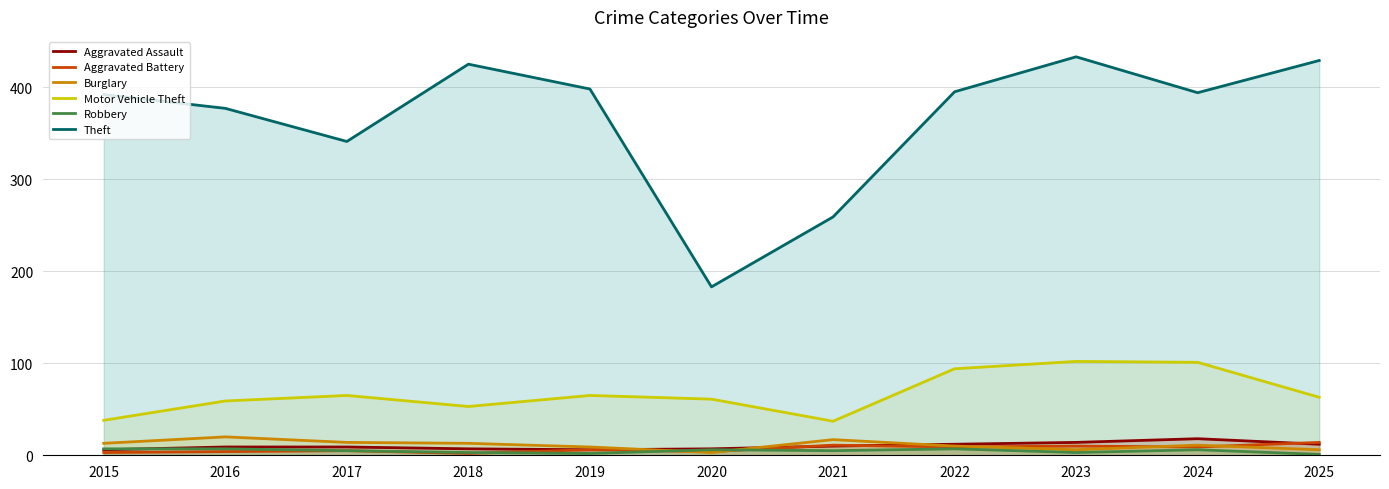

Reading left to right, list all the values displayed in this chart.

Aggravated Assault: 6	9	9	7	6	7	10	12	14	18	12
Aggravated Battery: 3	4	5	2	6	4	11	9	10	9	14
Burglary: 13	20	14	13	9	3	17	10	6	11	6
Motor Vehicle Theft: 38	59	65	53	65	61	37	94	102	101	63
Robbery: 7	7	5	3	2	6	5	7	3	6	1
Theft: 392	377	341	425	398	183	259	395	433	394	429